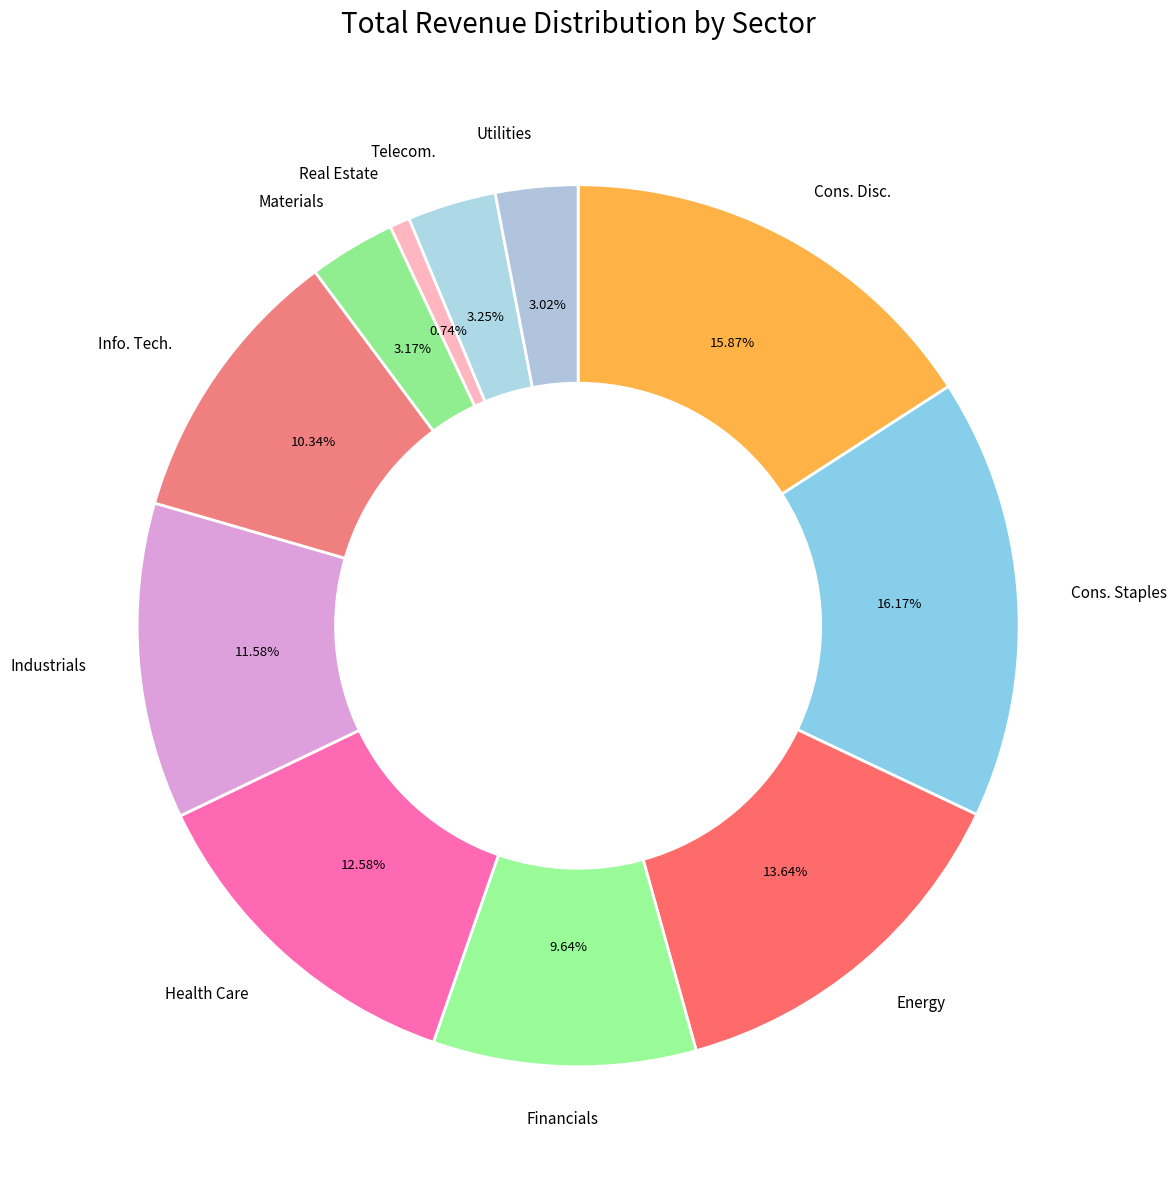

Count the number of slices in the pie.

11